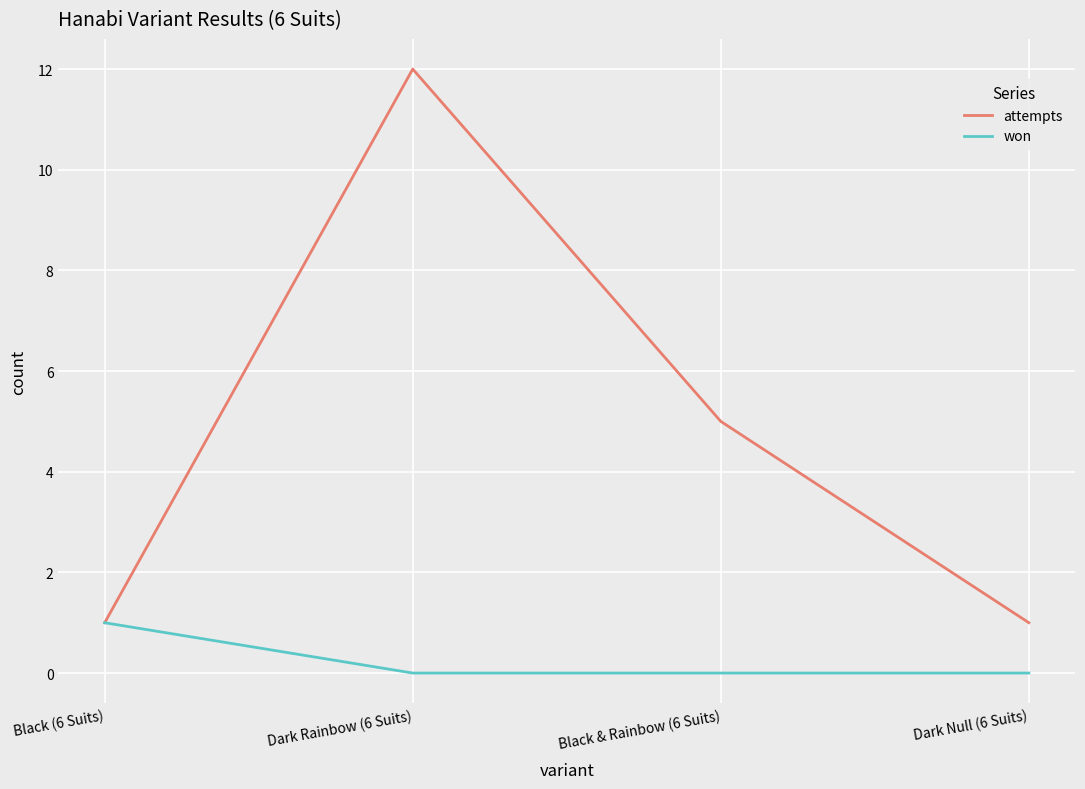

True or false: attempts has more than 0 interior local peaks.

True